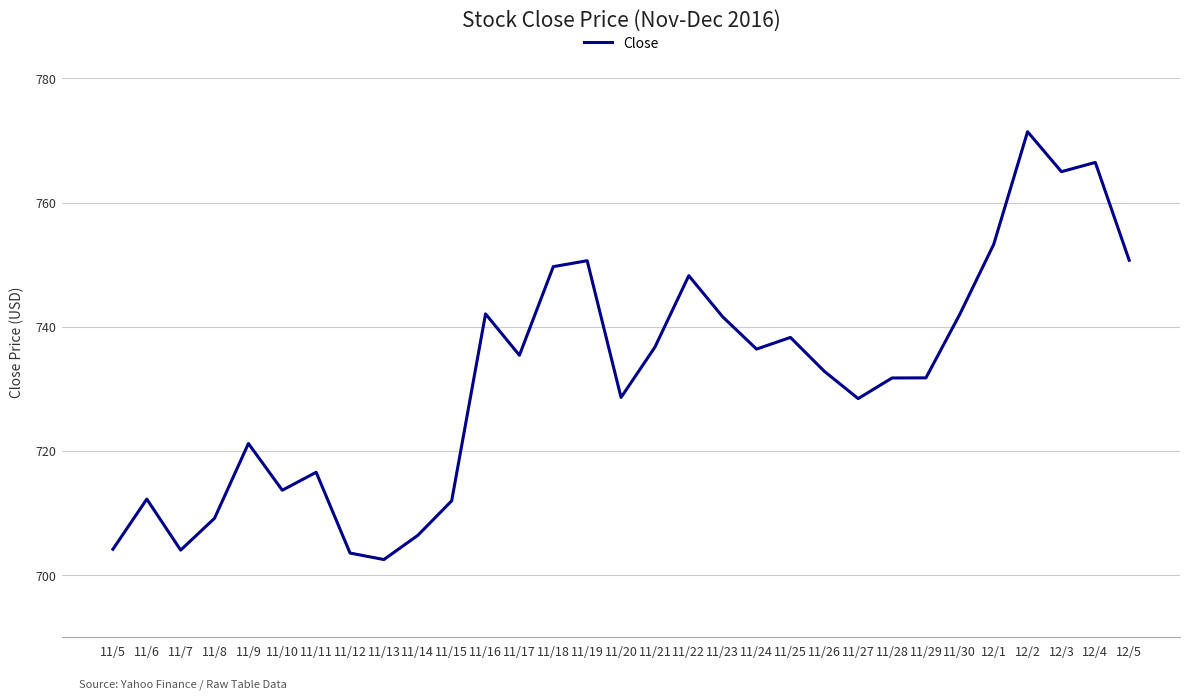

Which has a higher value, 11/25 or 11/28?

11/25